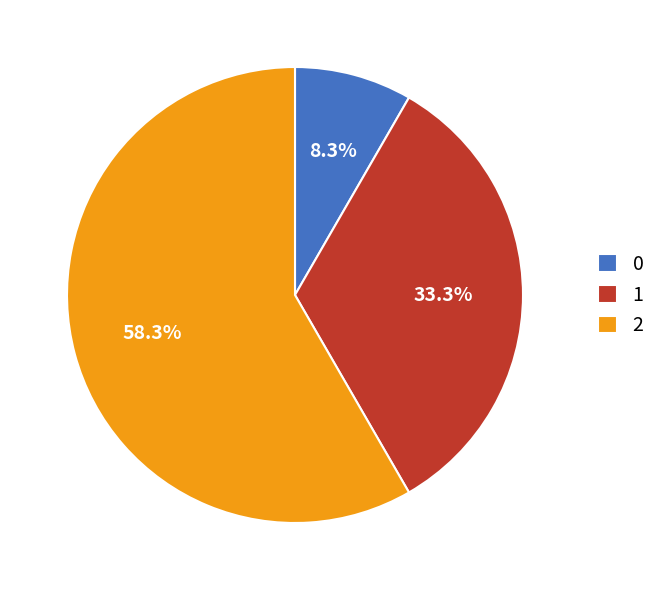

What portion of the pie excludes 1?

66.7%